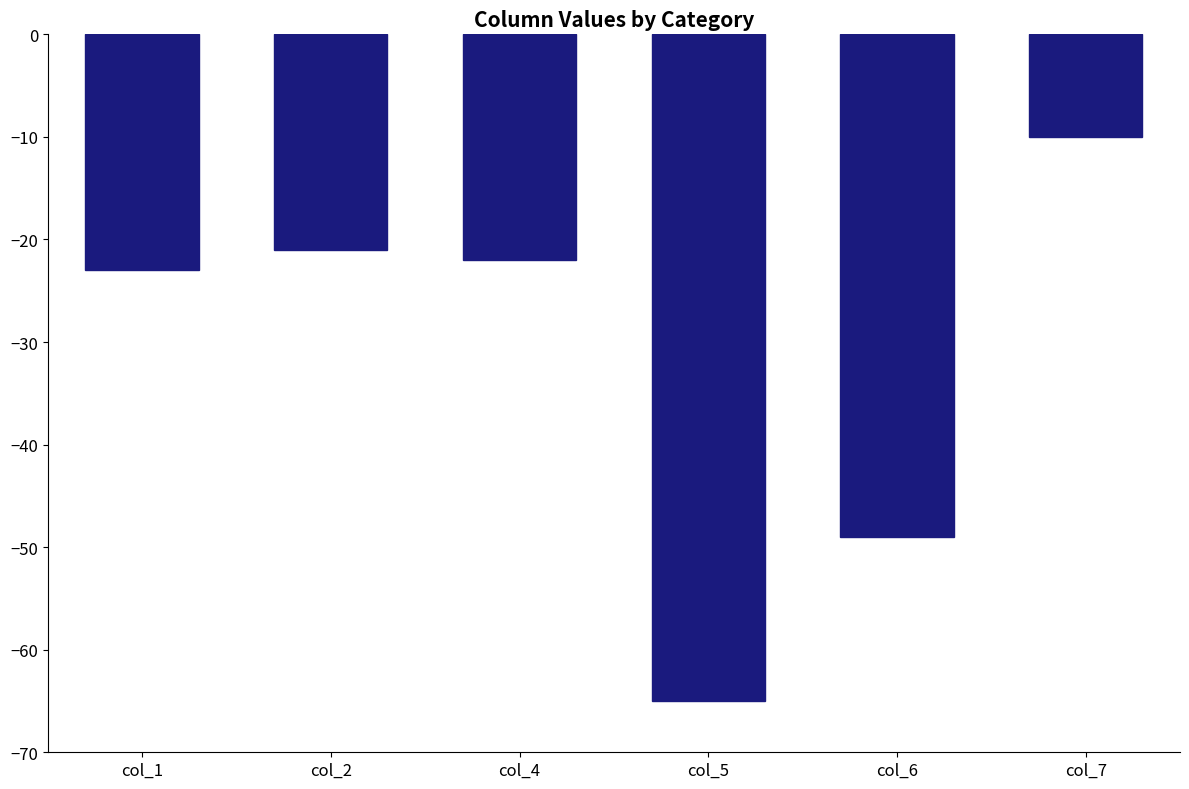

Reading left to right, list all the values displayed in this chart.

col_1=-23	col_2=-21	col_4=-22	col_5=-65	col_6=-49	col_7=-10